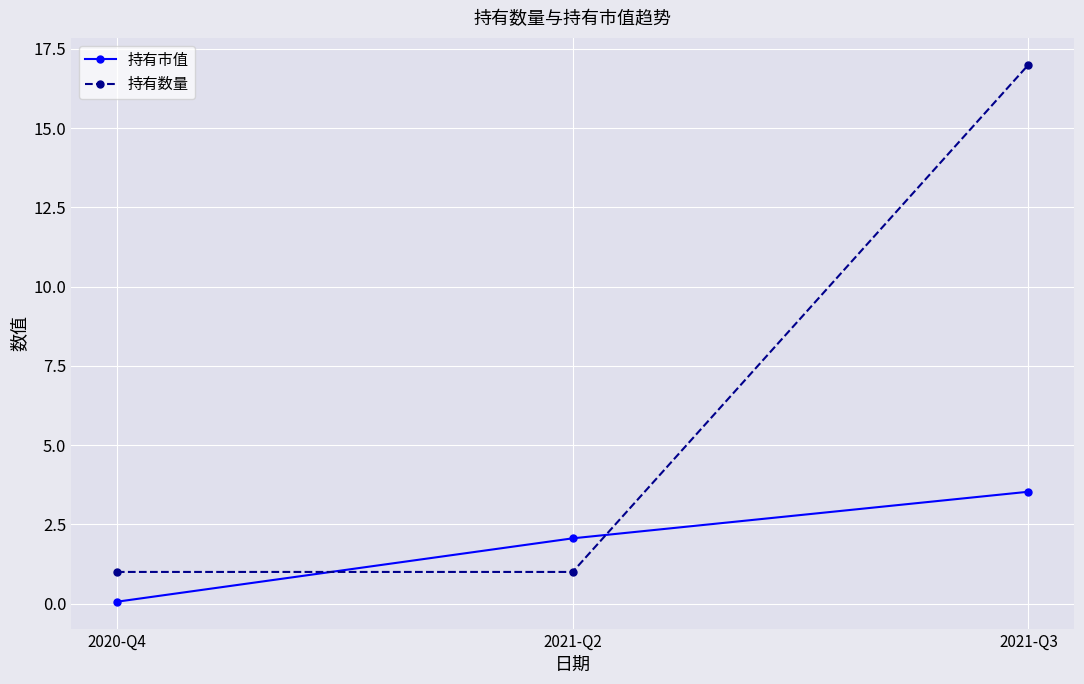

What is the sum of all 持有数量 values?

19.0